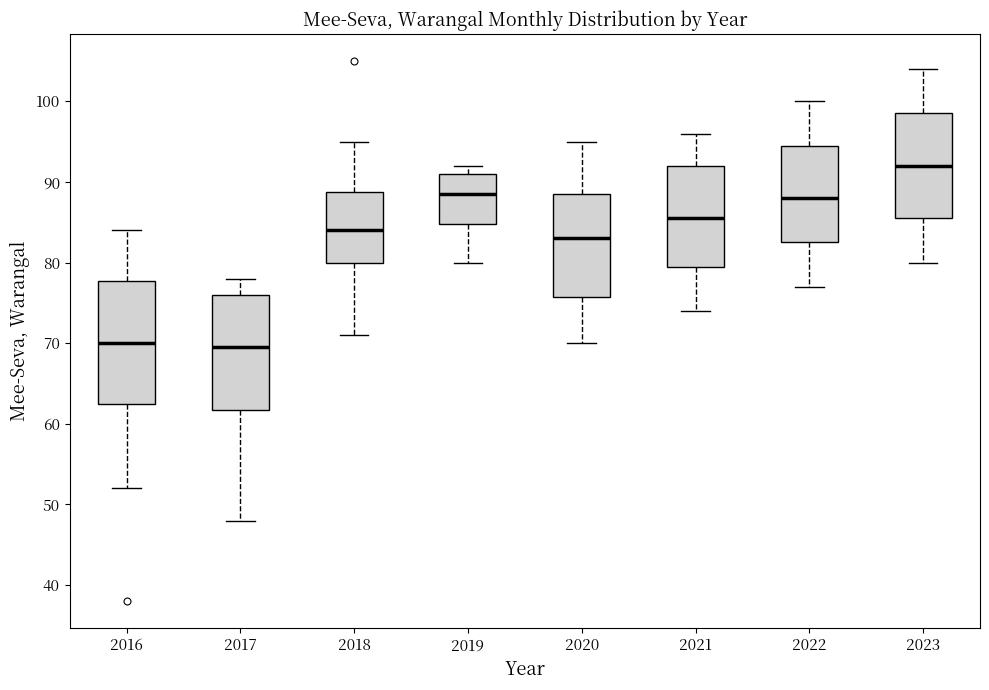

Reading left to right, read every box against the y-axis: the position of its median line, the range the box covers, and the ends of its whiskers. The values are not printed on the chart, so give them approximately, as read against the axis.

2016: median 70, box 63 to 78, whiskers 52 to 84
2017: median 70, box 62 to 76, whiskers 48 to 78
2018: median 84, box 80 to 89, whiskers 71 to 95
2019: median 89, box 85 to 91, whiskers 80 to 92
2020: median 83, box 76 to 89, whiskers 70 to 95
2021: median 86, box 80 to 92, whiskers 74 to 96
2022: median 88, box 83 to 95, whiskers 77 to 100
2023: median 92, box 86 to 99, whiskers 80 to 104